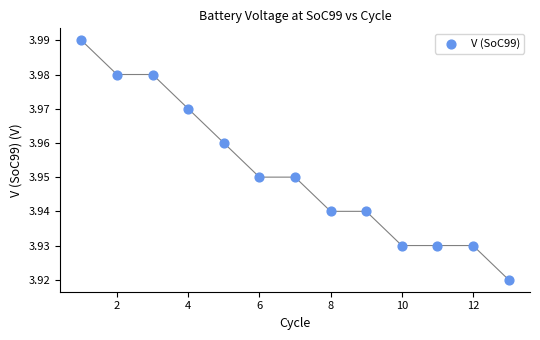

What is the range of X values (max minus min)?

12.0